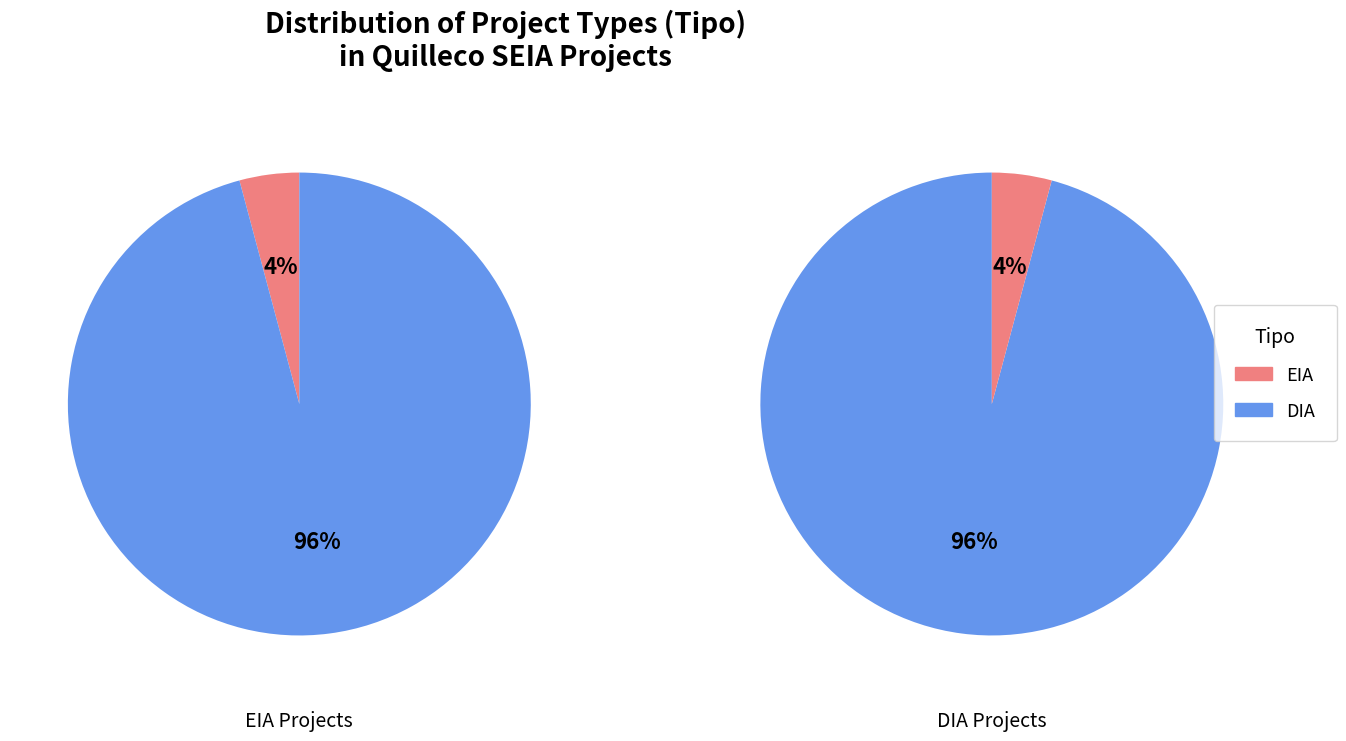

Rank the categories by value from highest to lowest.

DIA, EIA